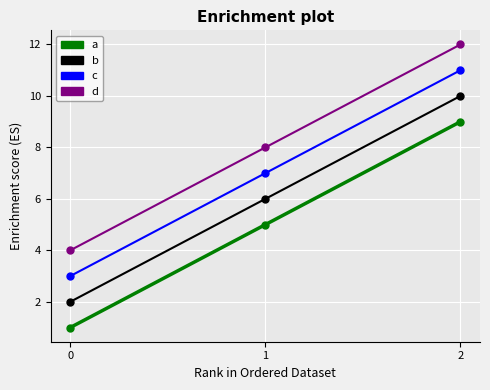

What is the sum of all d values?

24